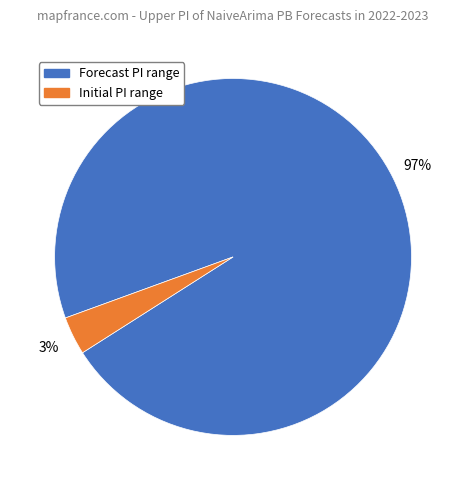

How many segments does this pie chart have?

2